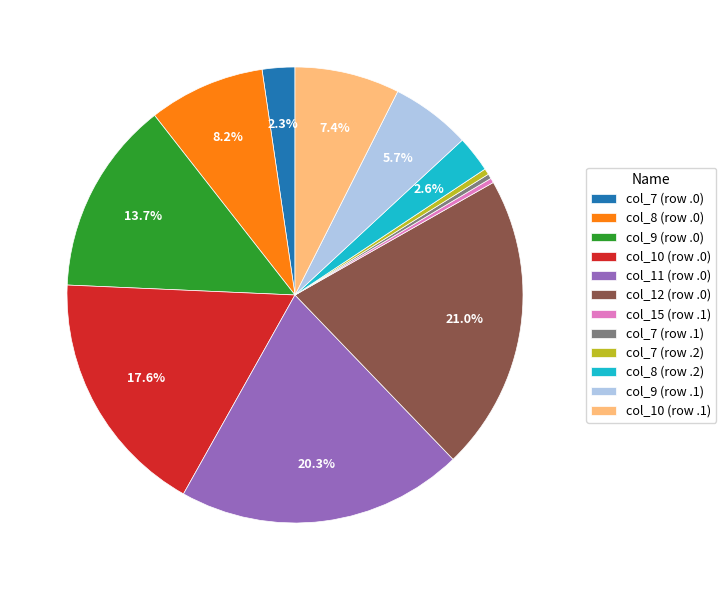

Is the sum of col_8 (row .2) and col_9 (row .0) greater than half?

No